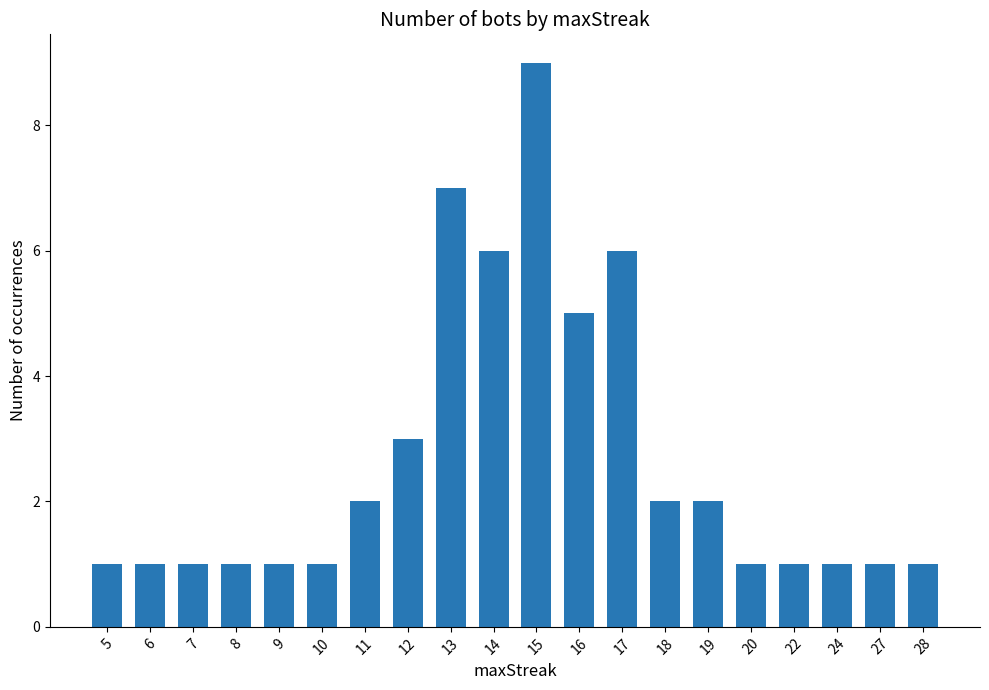

What is the greatest value displayed?

9